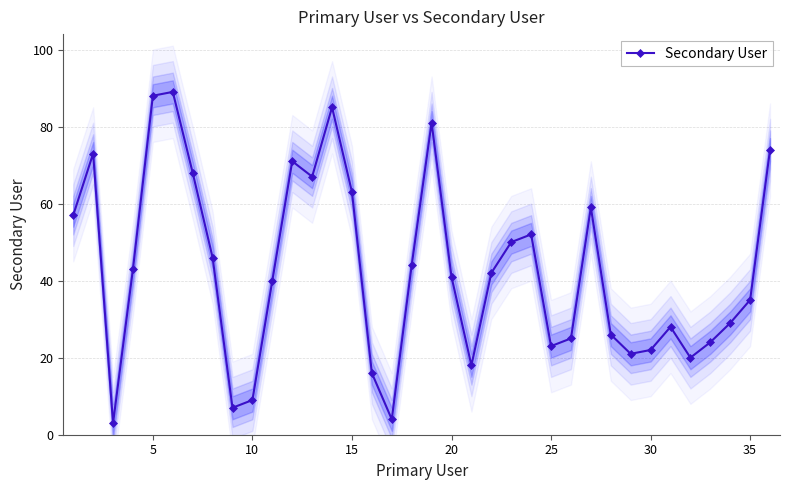

True or false: Secondary User has more than 0 points higher than both neighbors.

True